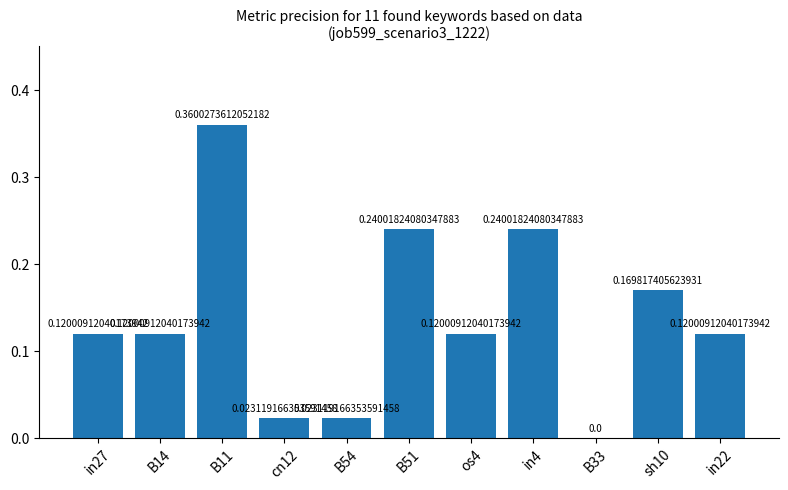

Between B33 and in27, which is larger?

in27